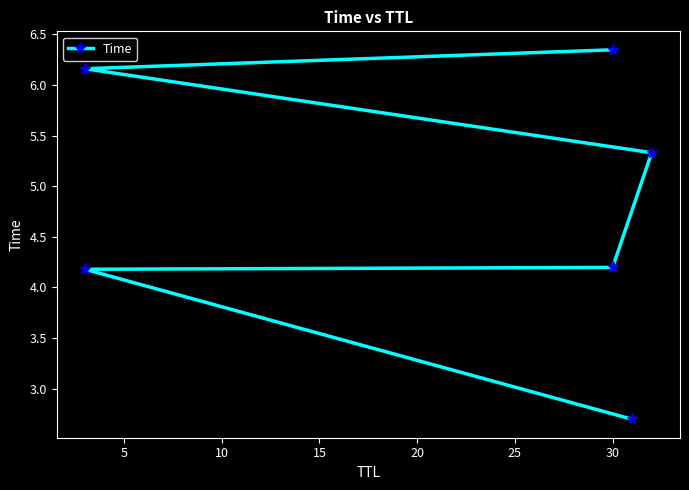

The value at 30 is 3.4. True or false?

False